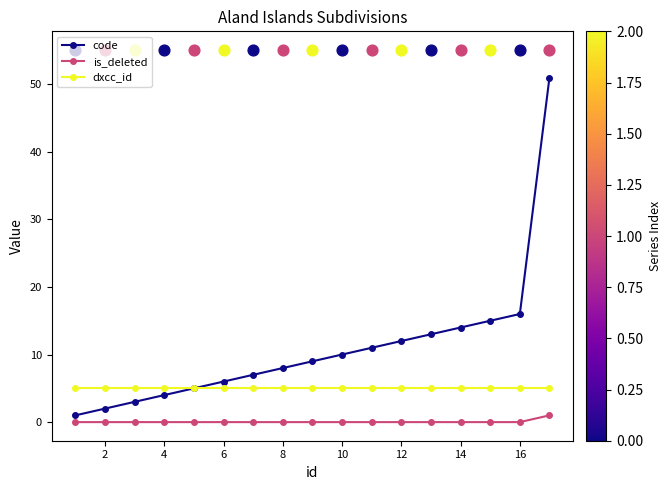

Which series reaches the maximum Y coordinate?

code